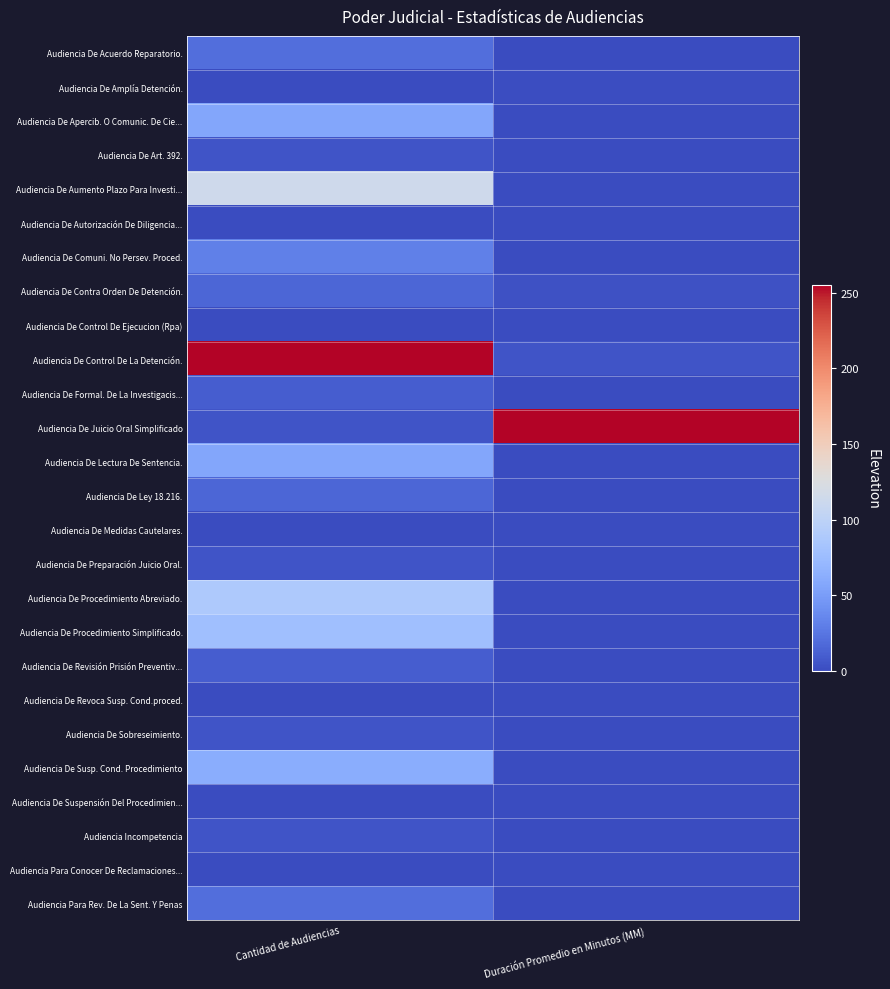

List the series in order of their peak value, highest first.

Audiencia De Control De La Detención., Audiencia De Juicio Oral Simplificado, Audiencia De Aumento Plazo Para Investi..., Audiencia De Procedimiento Abreviado., Audiencia De Procedimiento Simplificado., Audiencia De Susp. Cond. Procedimiento, Audiencia De Apercib. O Comunic. De Cie..., Audiencia De Lectura De Sentencia., Audiencia De Comuni. No Persev. Proced., Audiencia De Acuerdo Reparatorio., Audiencia Para Rev. De La Sent. Y Penas, Audiencia De Contra Orden De Detención., Audiencia De Ley 18.216., Audiencia De Formal. De La Investigacis..., Audiencia De Revisión Prisión Preventiv..., Audiencia De Art. 392., Audiencia De Preparación Juicio Oral., Audiencia De Sobreseimiento., Audiencia Incompetencia, Audiencia De Amplía Detención., Audiencia Para Conocer De Reclamaciones..., Audiencia De Medidas Cautelares., Audiencia De Control De Ejecucion (Rpa), Audiencia De Revoca Susp. Cond.proced., Audiencia De Suspensión Del Procedimien..., Audiencia De Autorización De Diligencia...